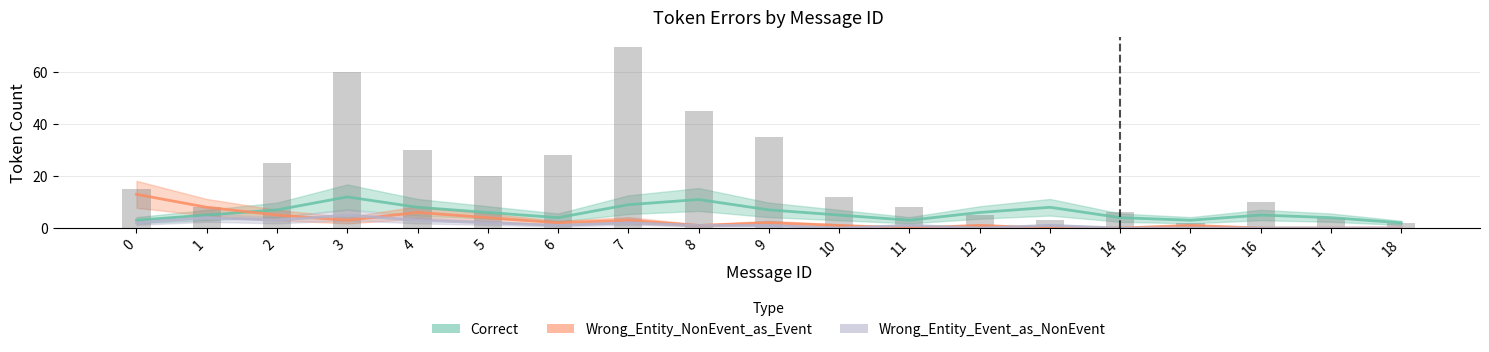

Is it true that Wrong_Entity_NonEvent_as_Event equals 0 at 13?

True